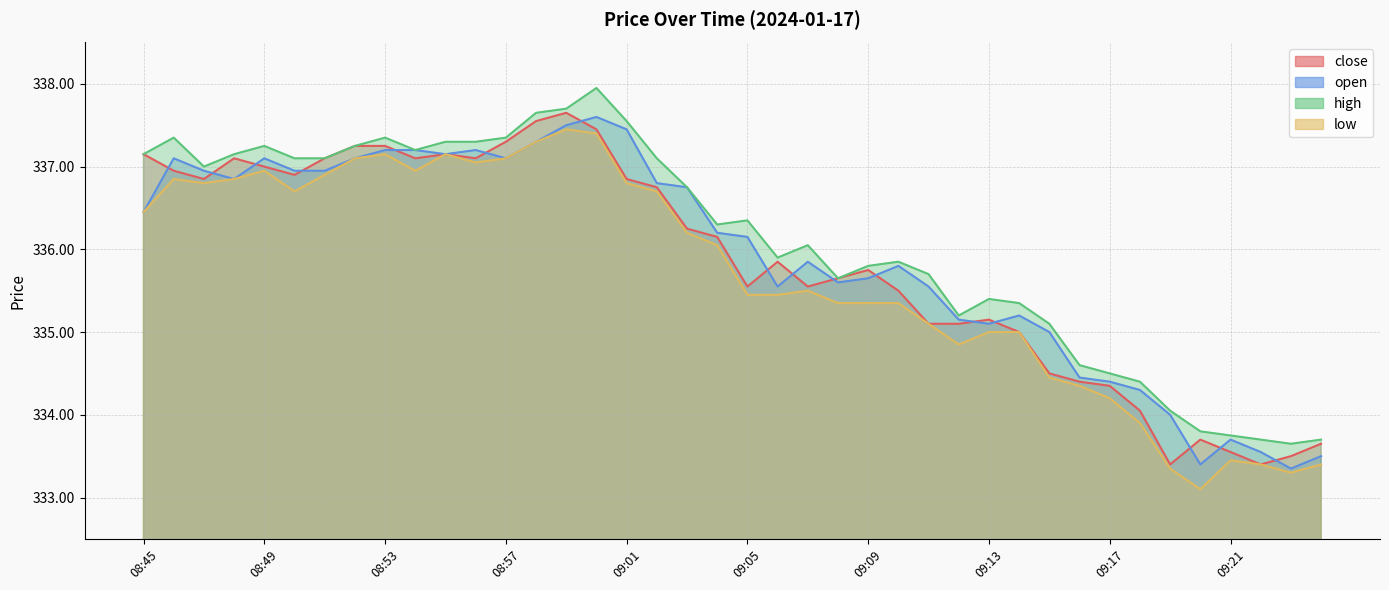

What is the sum of the low values at 09:19 and 09:13?

668.4